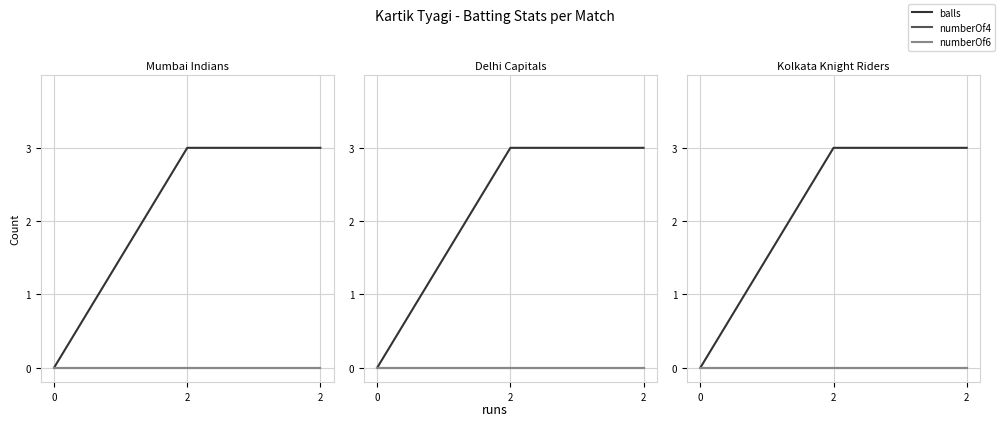

What is the total value across all series at 2?

3